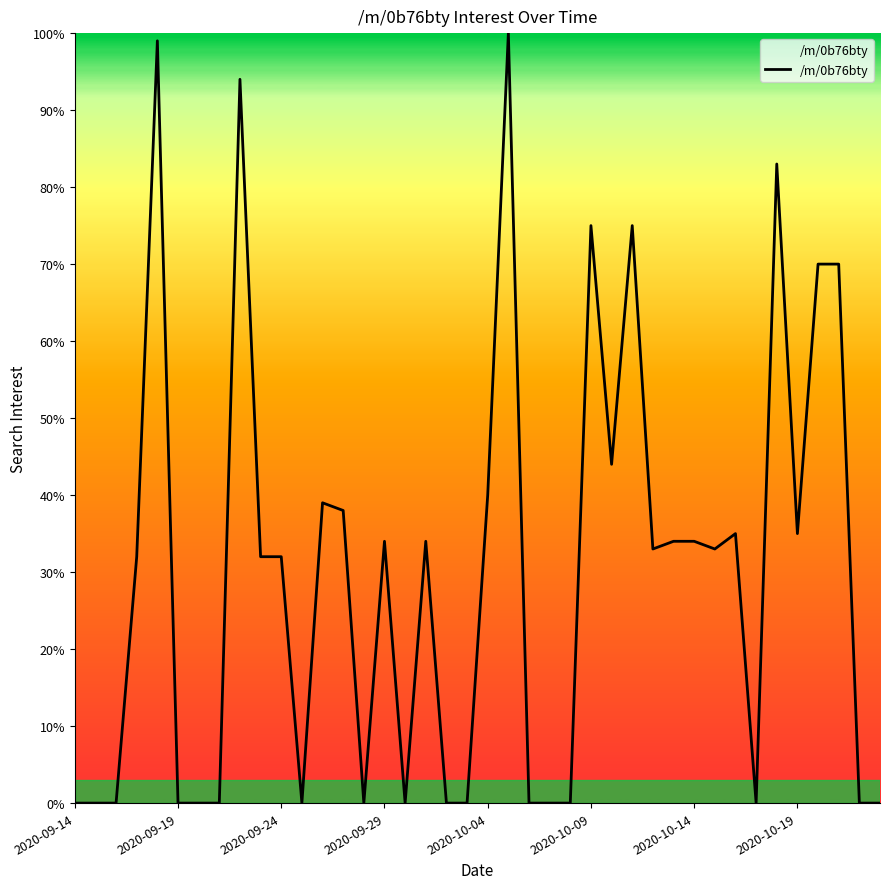

What is the difference between the maximum and minimum values?

100